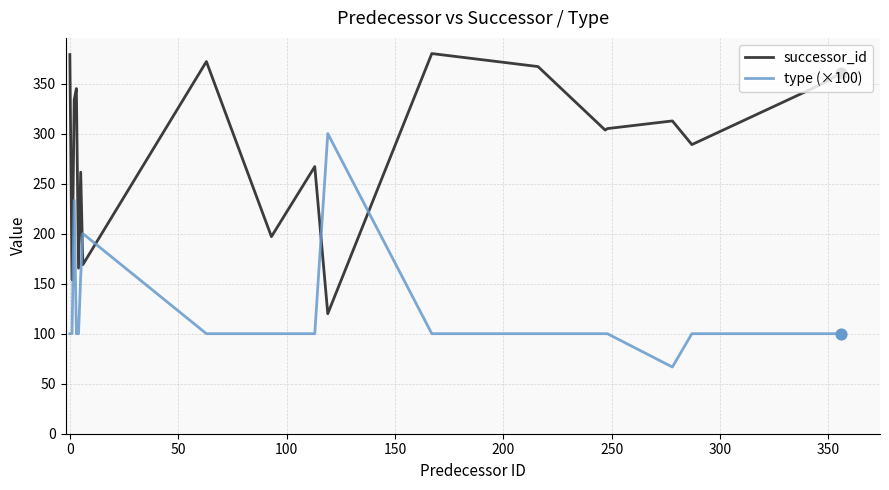

Which series has the largest range (max minus min)?

successor_id